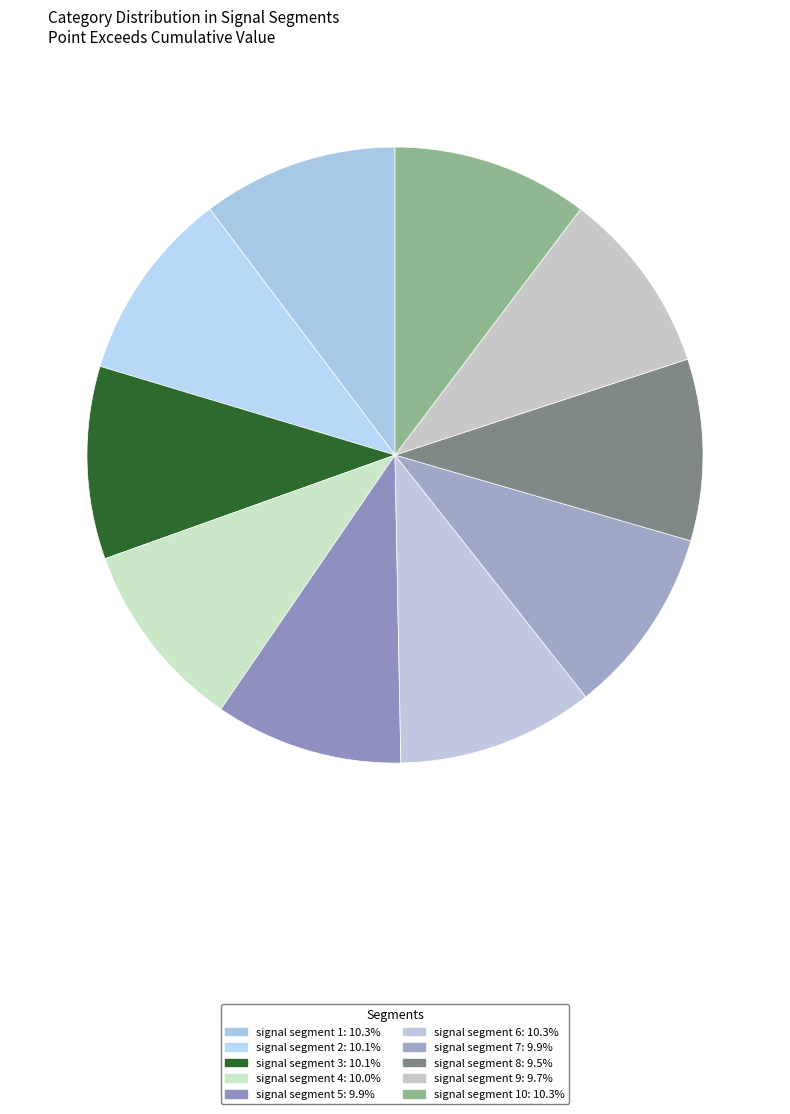

Rank the categories by value from highest to lowest.

signal segment 6, signal segment 10, signal segment 1, signal segment 3, signal segment 2, signal segment 4, signal segment 7, signal segment 5, signal segment 9, signal segment 8